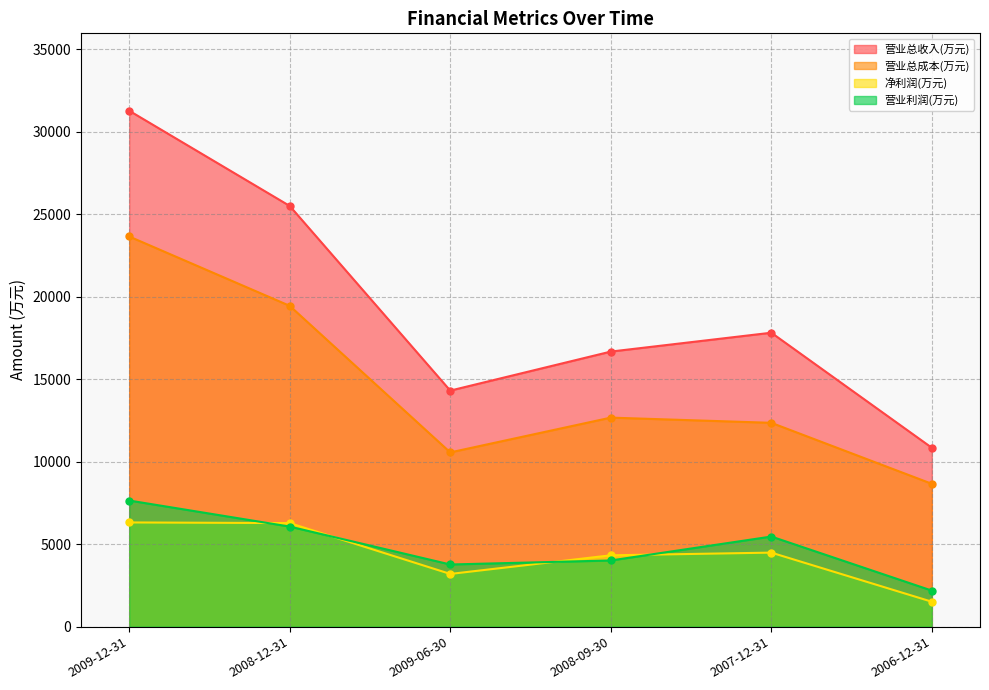

What is the maximum value for 净利润(万元)?

6315